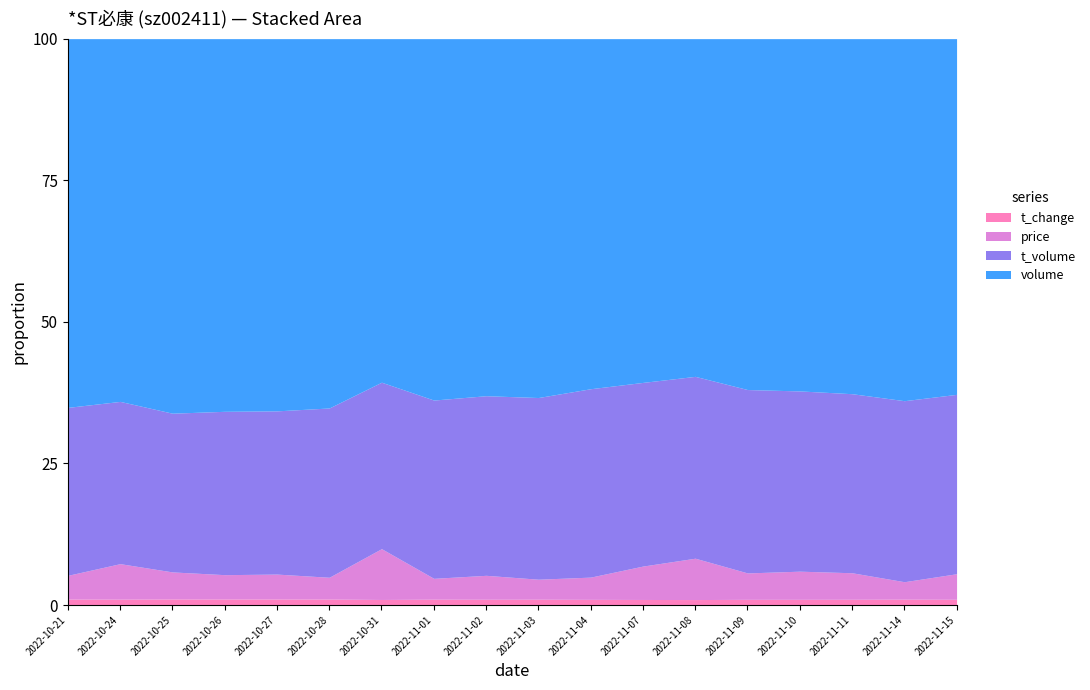

True or false: price and volume intersect in this chart.

False